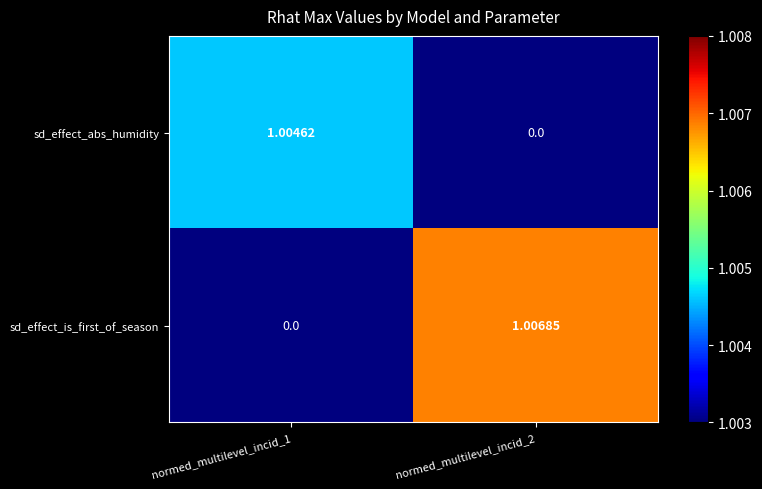

Rank the series by their average value, from highest to lowest.

sd_effect_is_first_of_season, sd_effect_abs_humidity